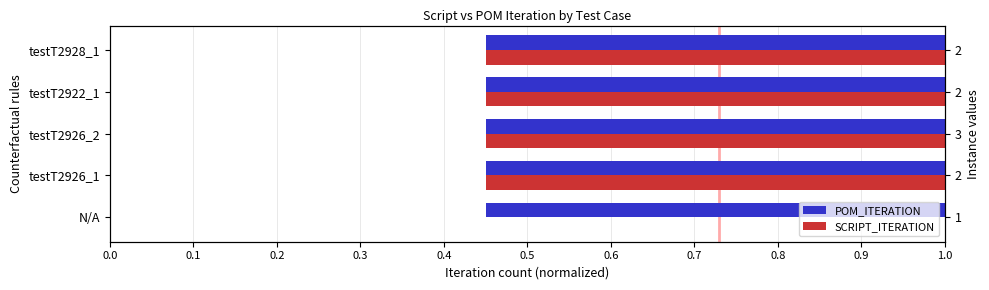

Which series has the largest range (max minus min)?

SCRIPT_ITERATION